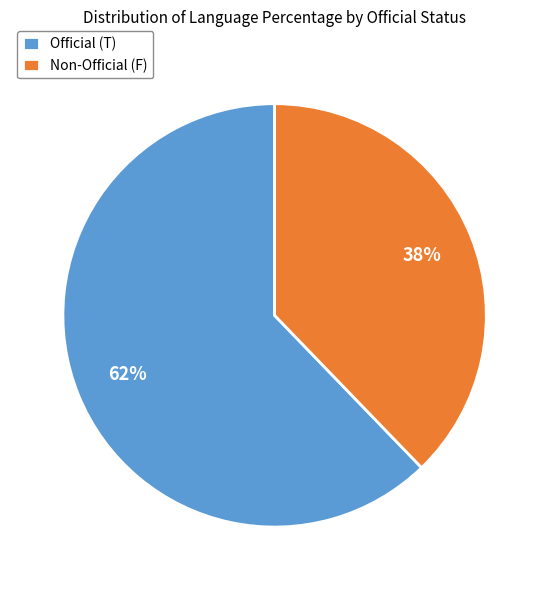

To the nearest percent, what portion does Non-Official (F) represent?

38%